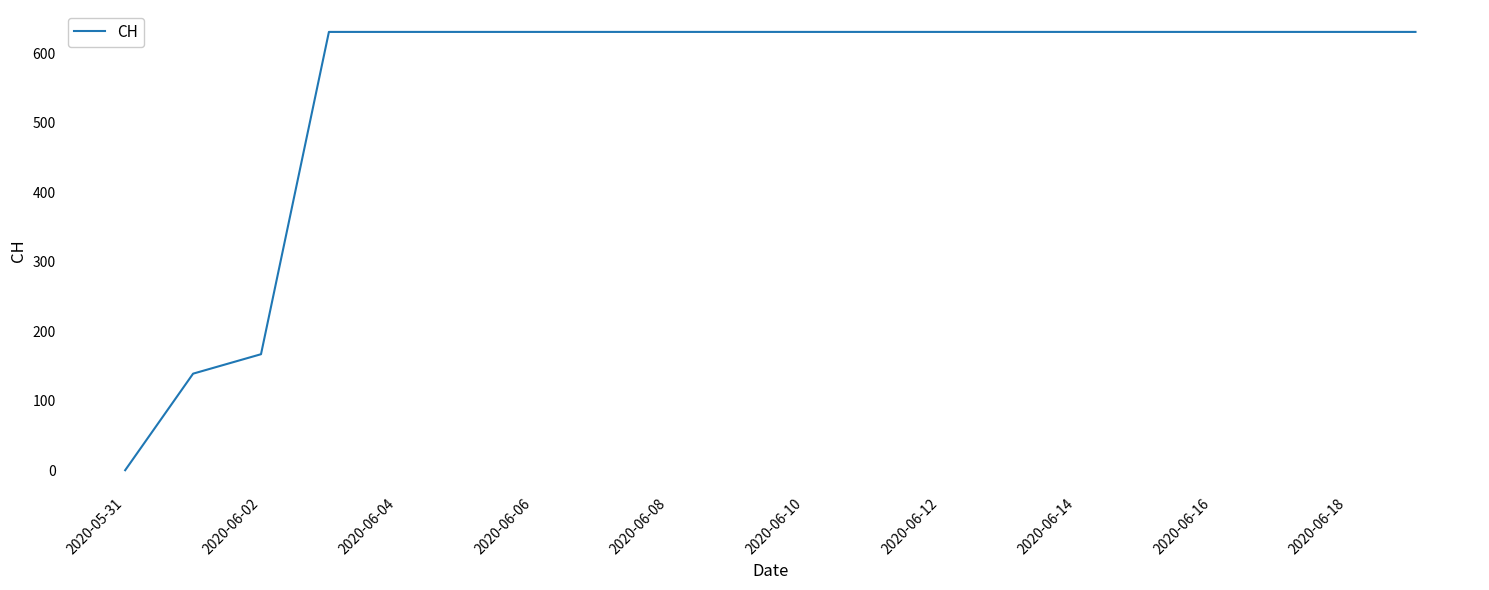

What is the maximum value shown in the chart?

631